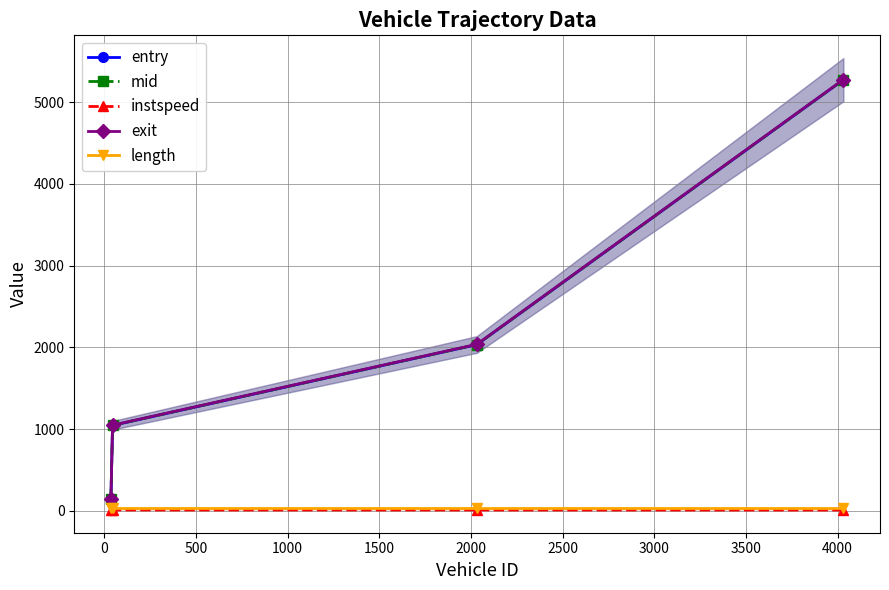

What is the maximum value shown in the chart?

5276.9